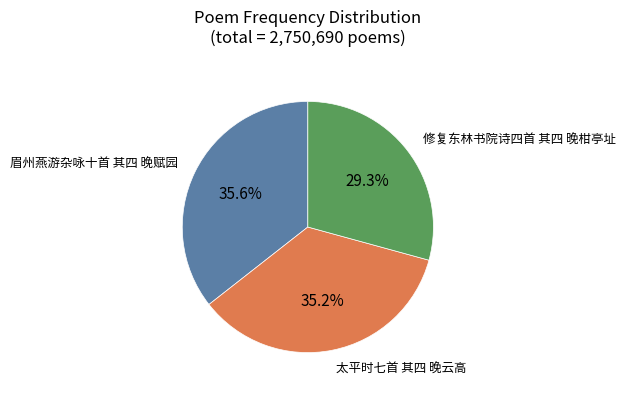

Is there a majority slice in this chart?

No